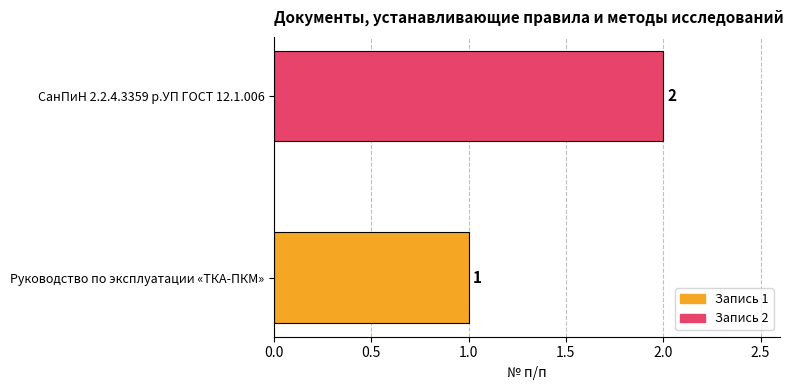

What is the sum of all values?

3